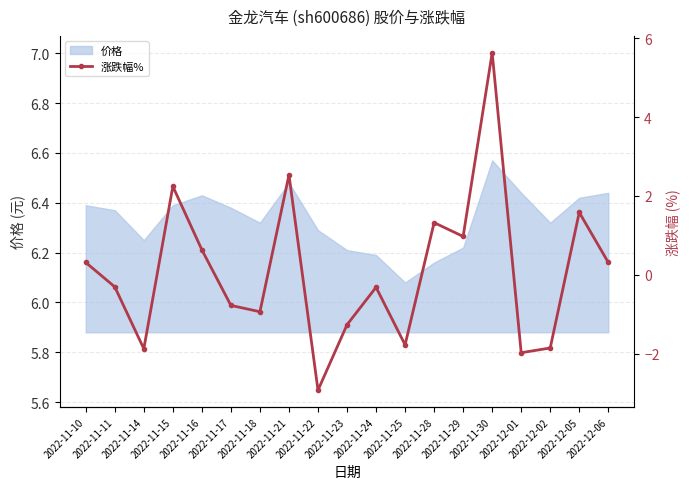

Reading left to right, extract all data points from this chart.

0.3	-0.3	-1.9	2.2	0.6	-0.8	-0.9	2.5	-2.9	-1.3	-0.3	-1.8	1.3	1.0	5.6	-2.0	-1.9	1.6	0.3